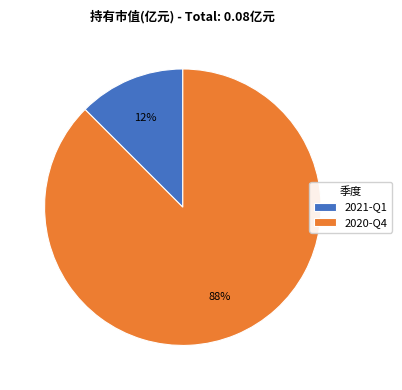

Is the sum of 2020-Q4 and 2021-Q1 greater than half?

Yes